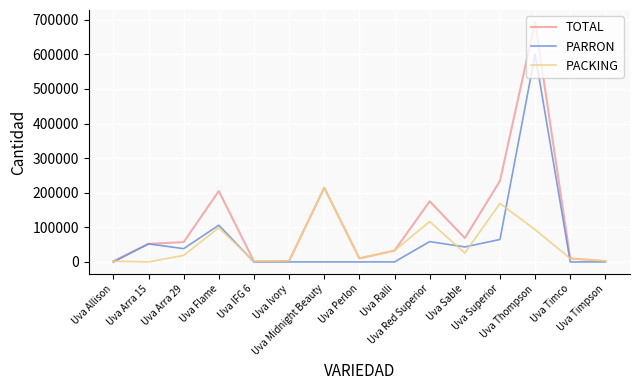

Which series has the widest spread of values?

TOTAL